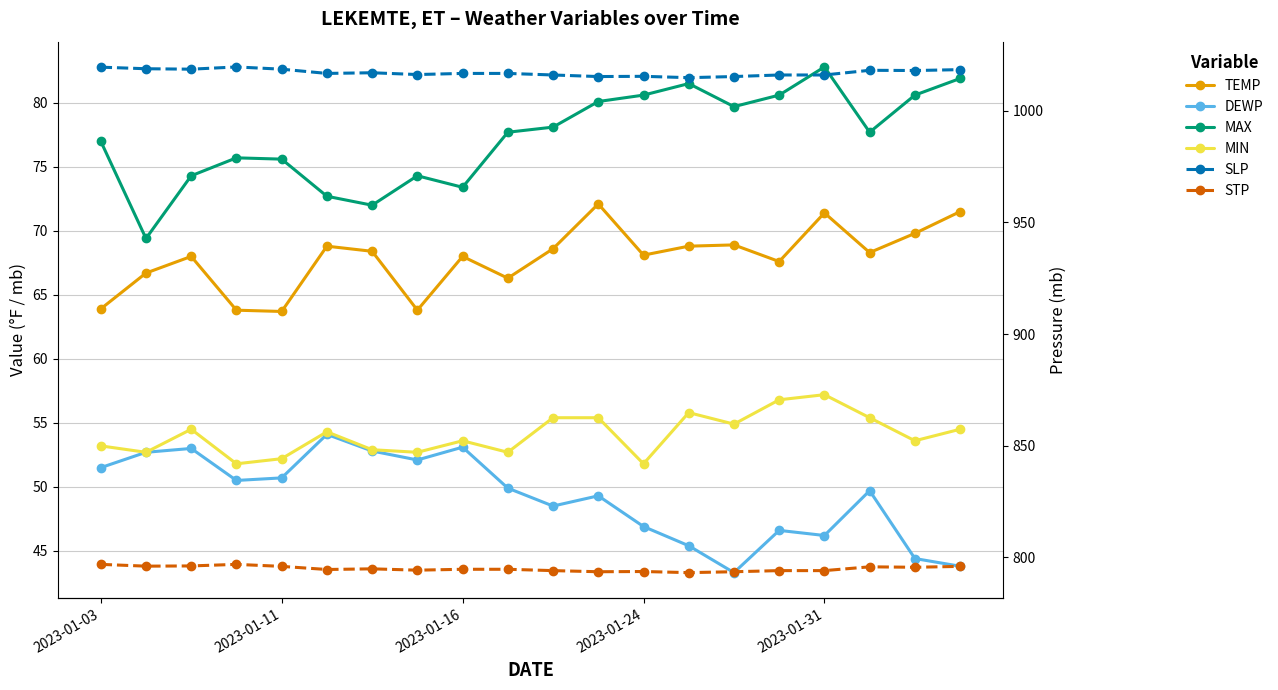

True or false: TEMP and SLP intersect in this chart.

False